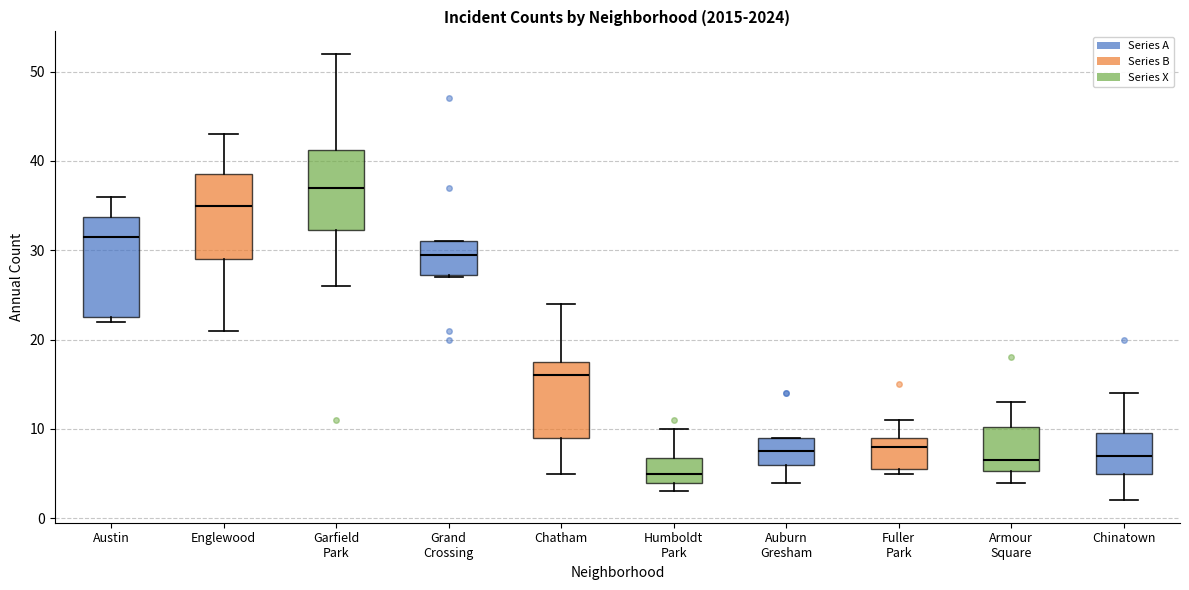

Where does the median line of the box for Chinatown sit on the y-axis? The values are not printed on the chart, so give them approximately, as read against the axis.

7